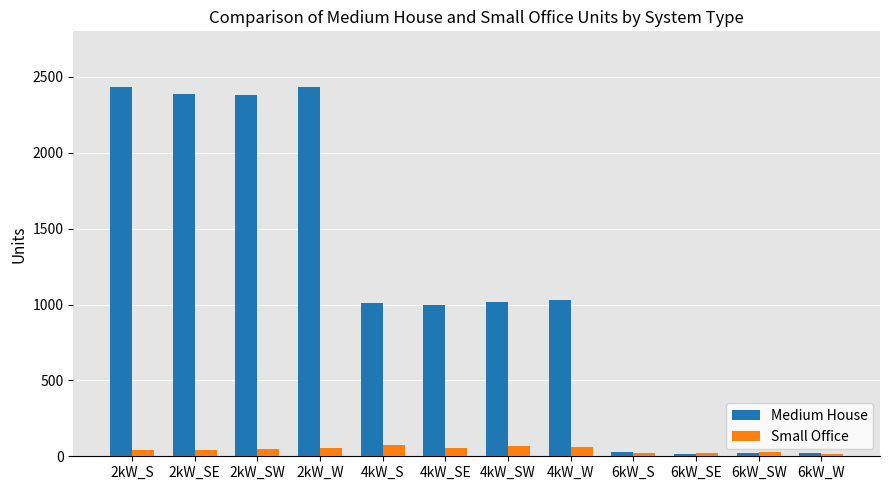

What is the maximum value shown in the chart?

2436